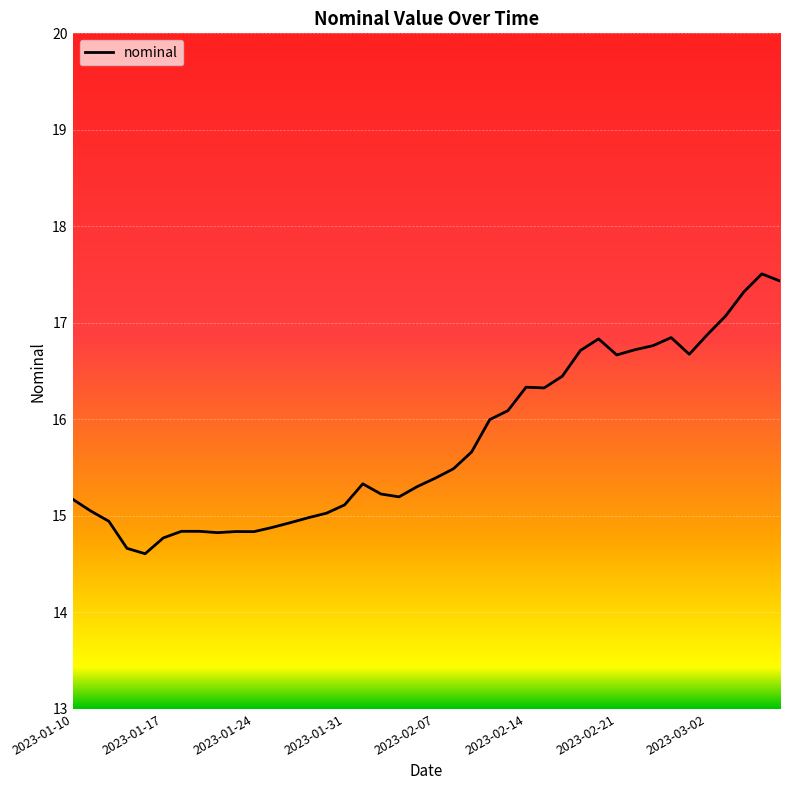

What is the maximum value shown in the chart?

17.5